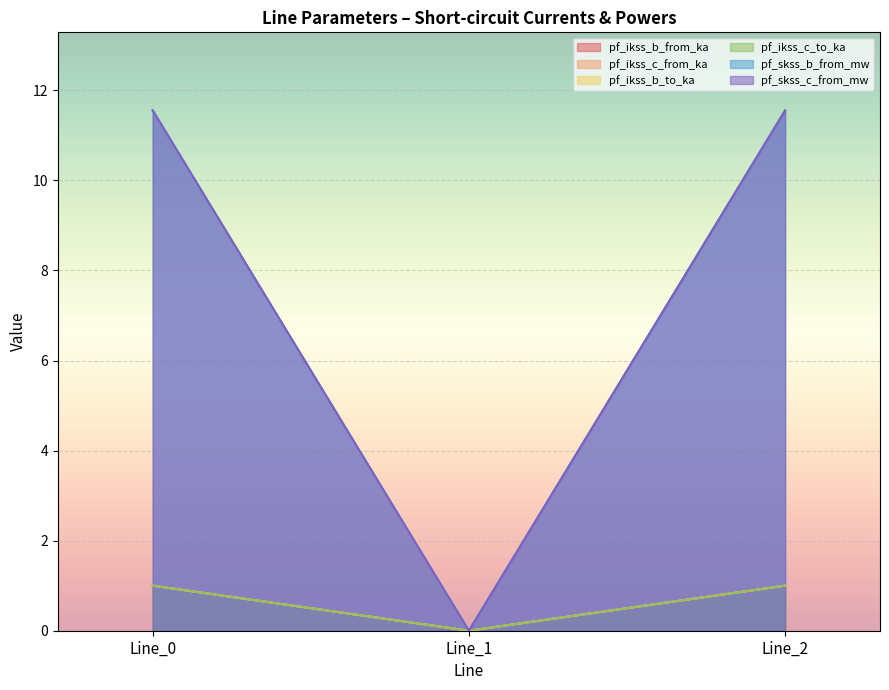

Does the chart display data point markers on the line(s)?

No